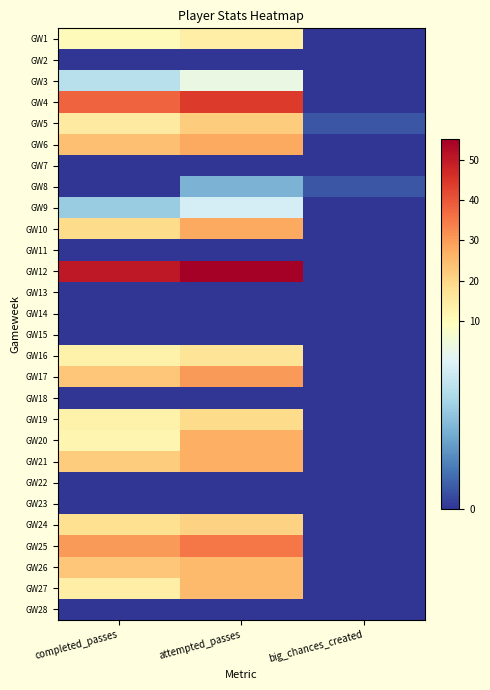

Between big_chances_created and attempted_passes, which is larger?

attempted_passes